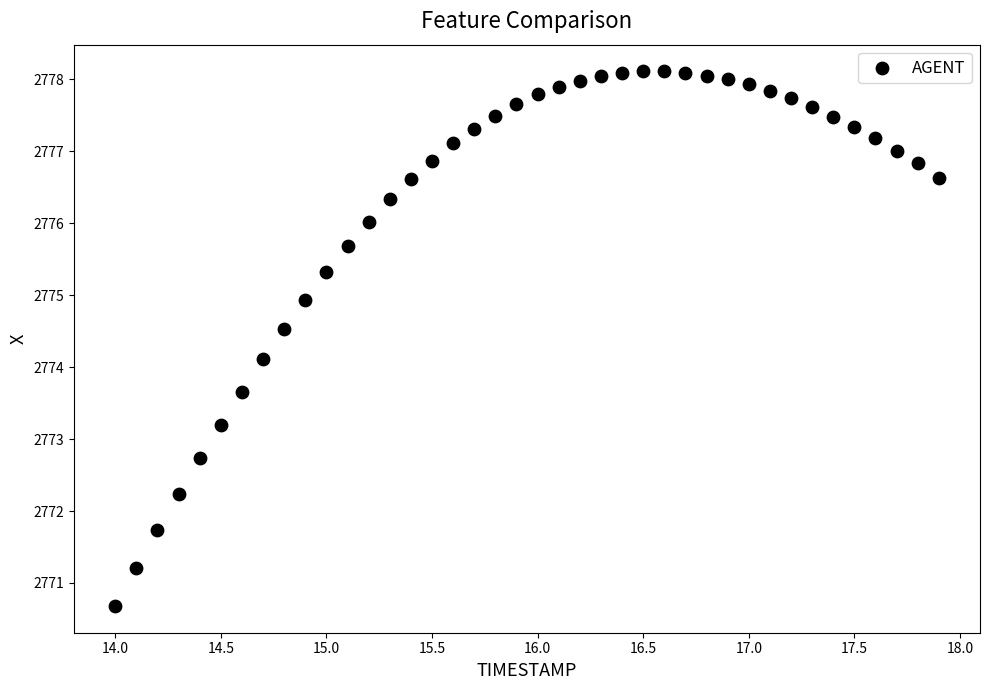

What Y value in the scatter plot is closest to 2774?

2774.1